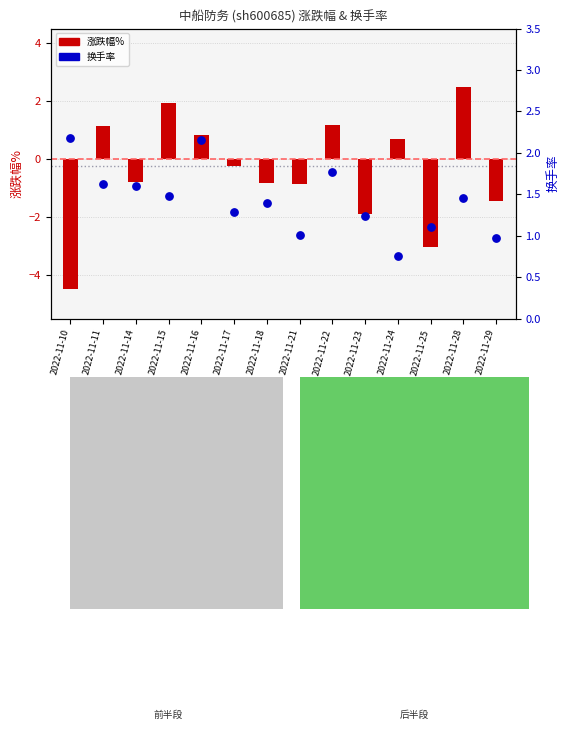

Is the value of 涨跌幅% at 2022-11-23 greater than the value of 换手率 at 2022-11-21?

No